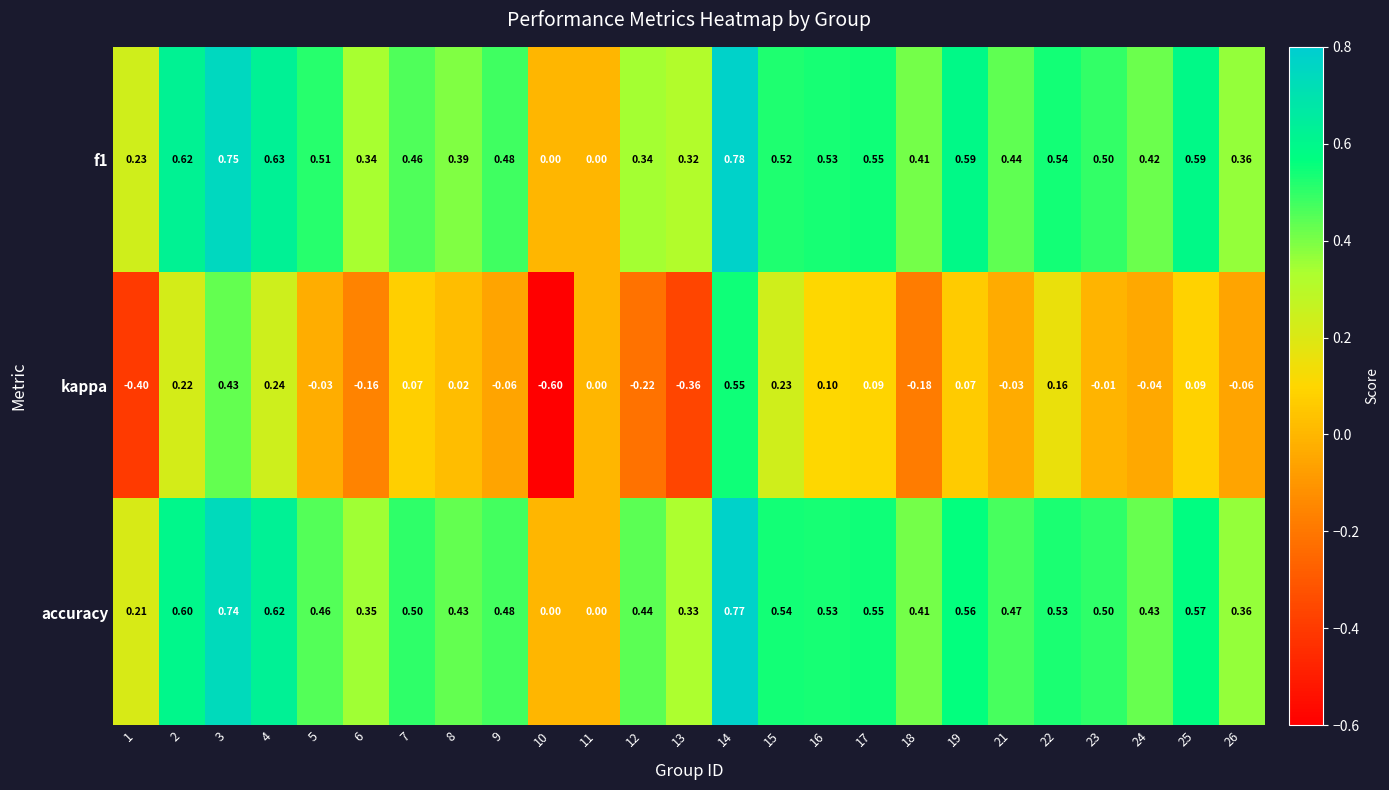

Which series has the largest total across all categories?

accuracy